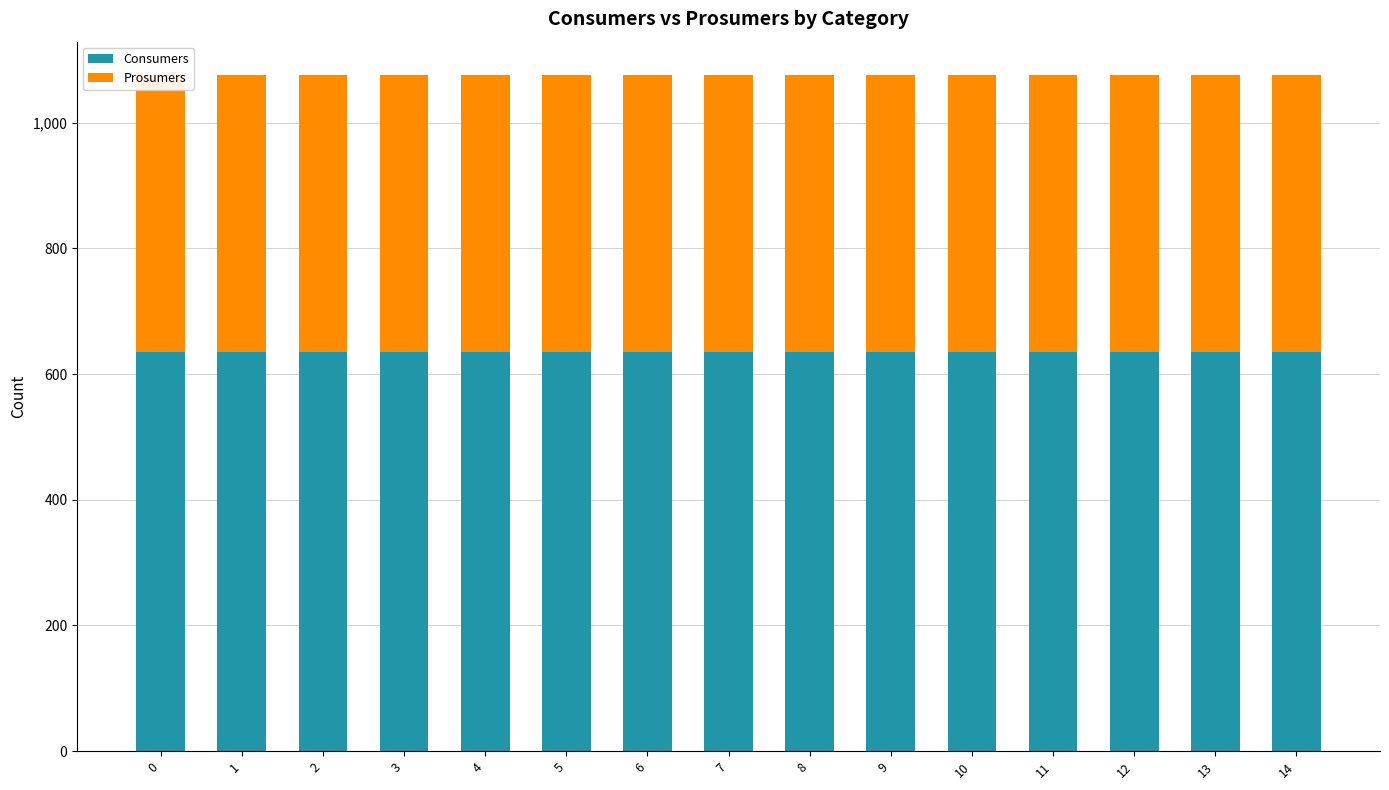

What is the value of the Prosumers bar at the 2nd from the left?

440